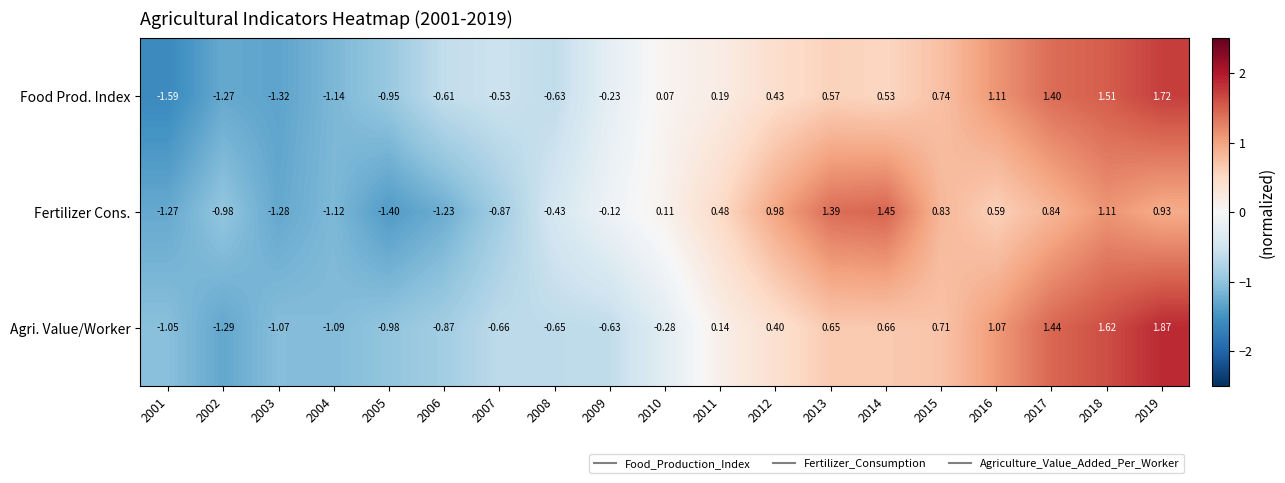

How many values in the Agri. Value/Worker series exceed 0?

9